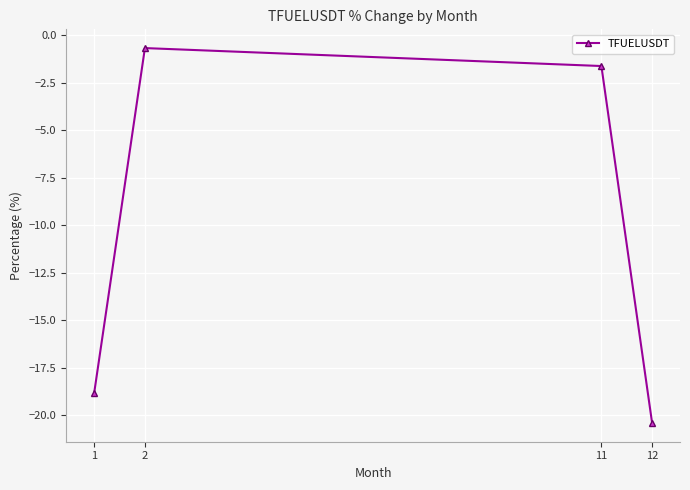

What is the smallest value displayed?

-20.4